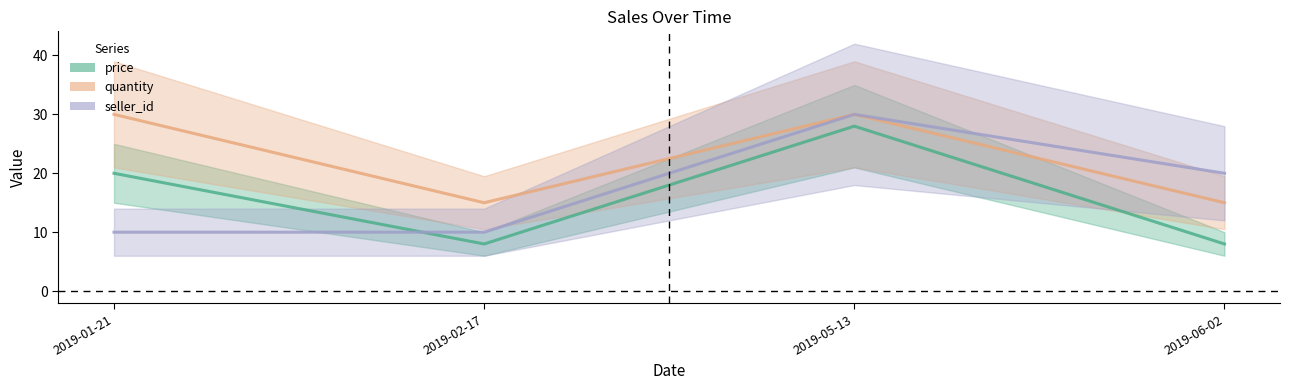

After their last crossing, which series has the higher values: seller_id or price?

seller_id